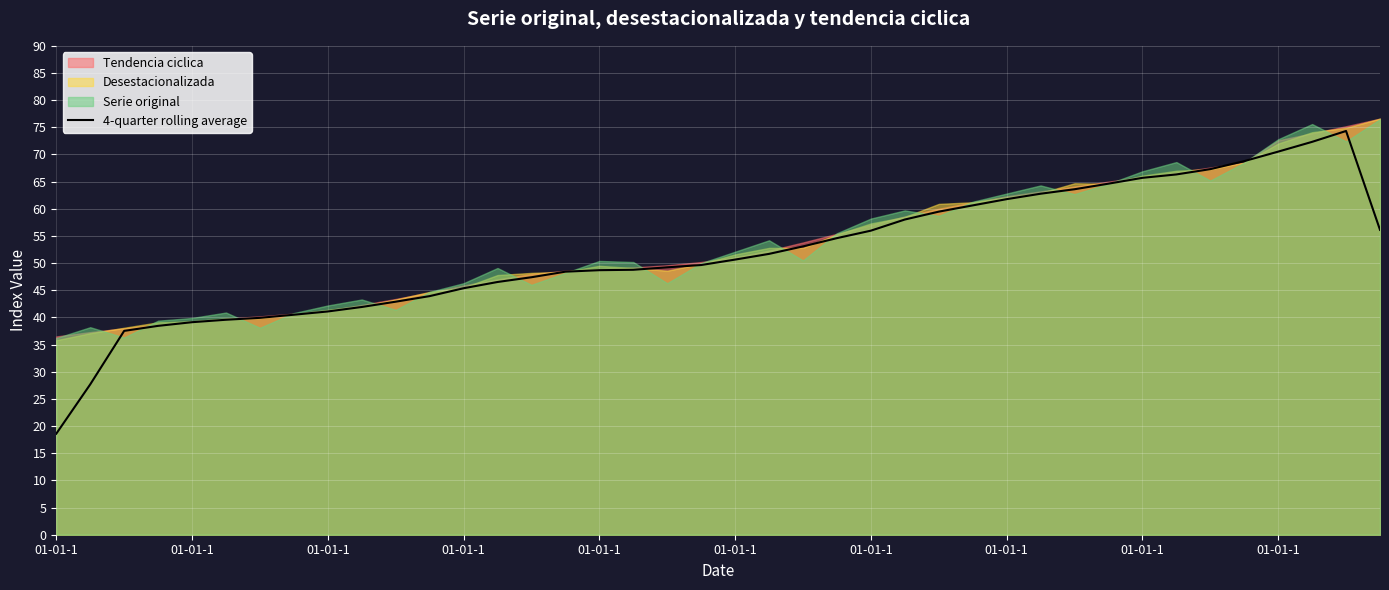

True or false: the data shows 48.4 at 15.

True